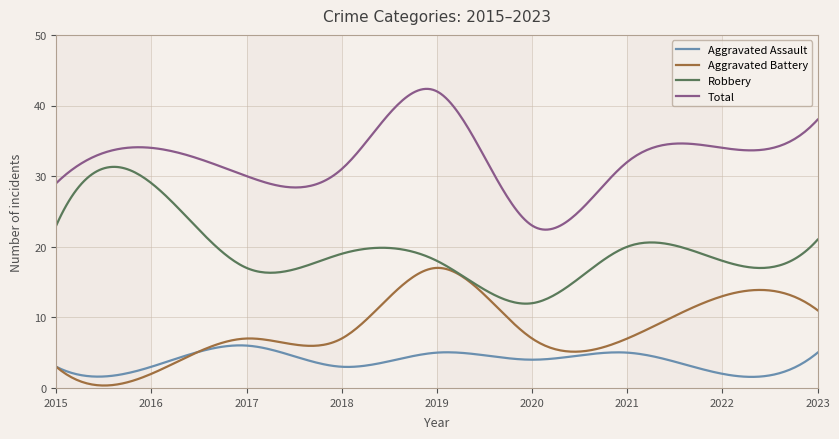

True or false: Robbery and Aggravated Assault intersect in this chart.

False